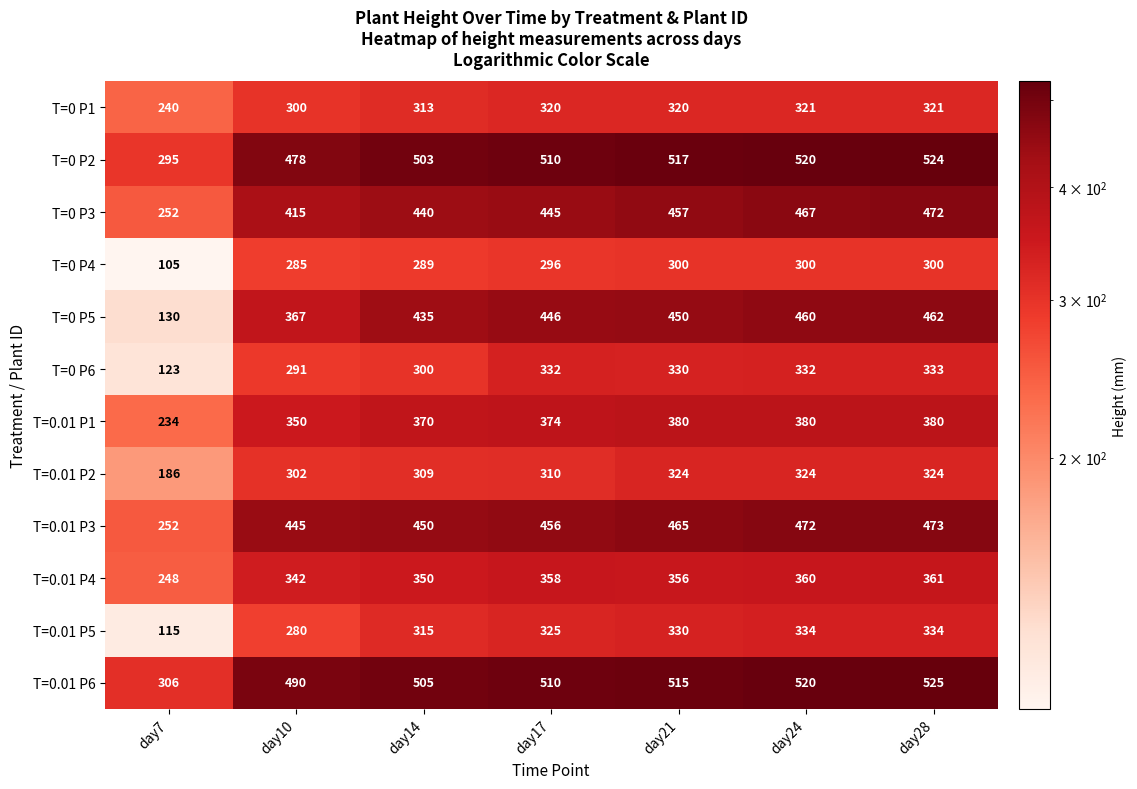

List the series in order of their peak value, lowest first.

T=0 P4, T=0 P1, T=0.01 P2, T=0 P6, T=0.01 P5, T=0.01 P4, T=0.01 P1, T=0 P5, T=0 P3, T=0.01 P3, T=0 P2, T=0.01 P6